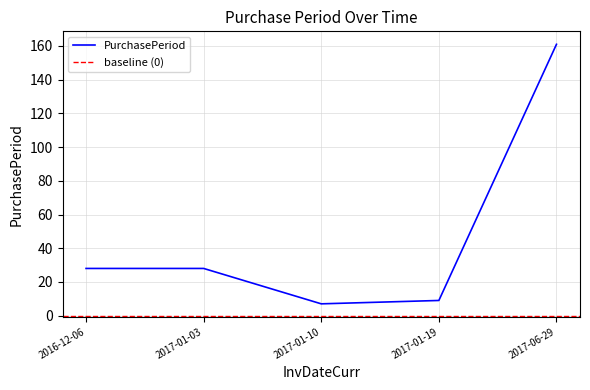

The value at 2017-06-29 is 161. True or false?

True